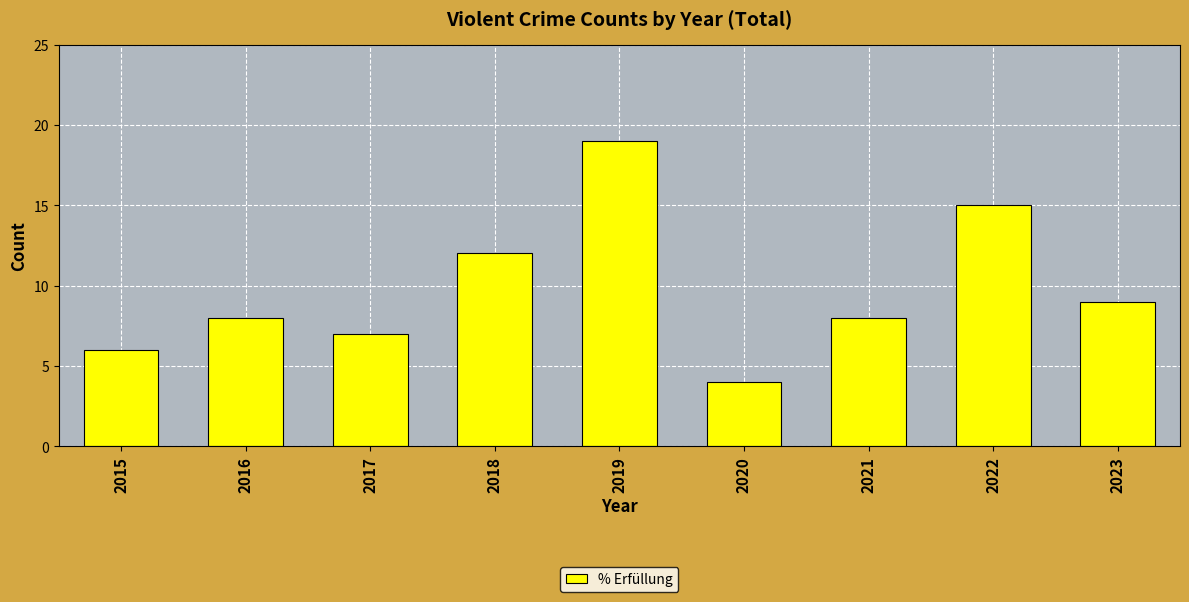

Approximately how many times larger is the value at 2021 compared to 2023?

0.9